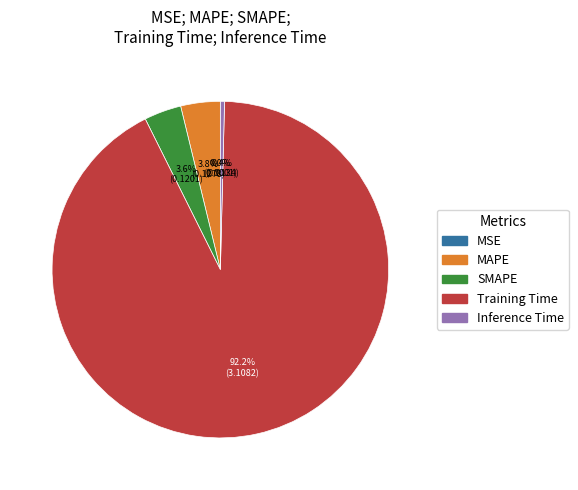

What is the largest slice in the pie chart?

Training Time